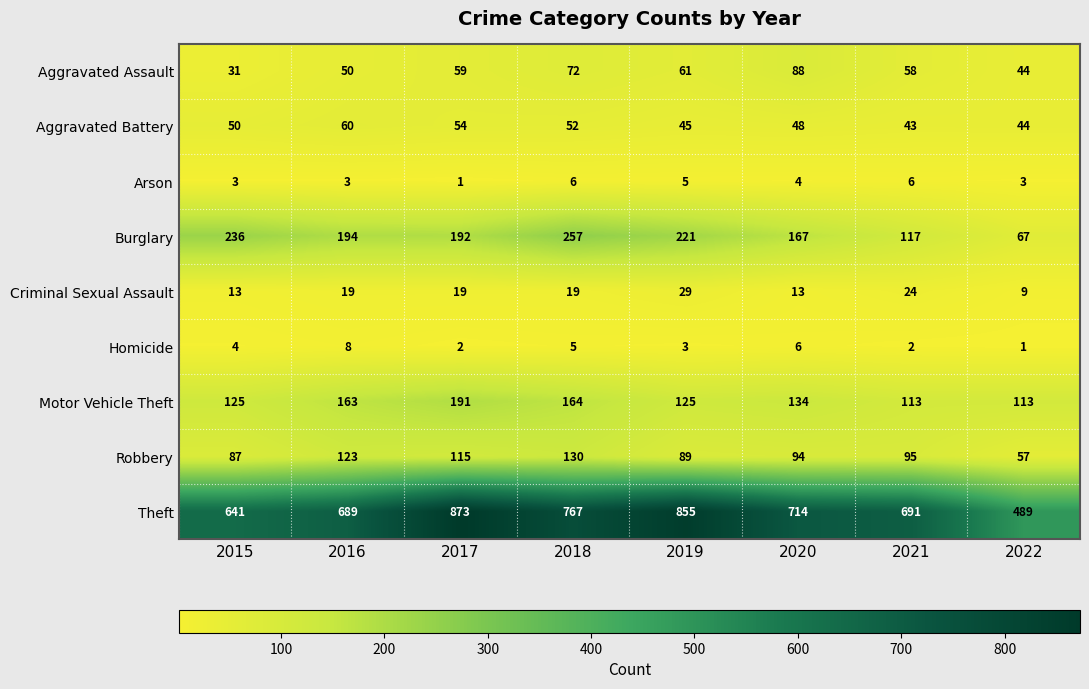

What is the maximum value for Motor Vehicle Theft?

191